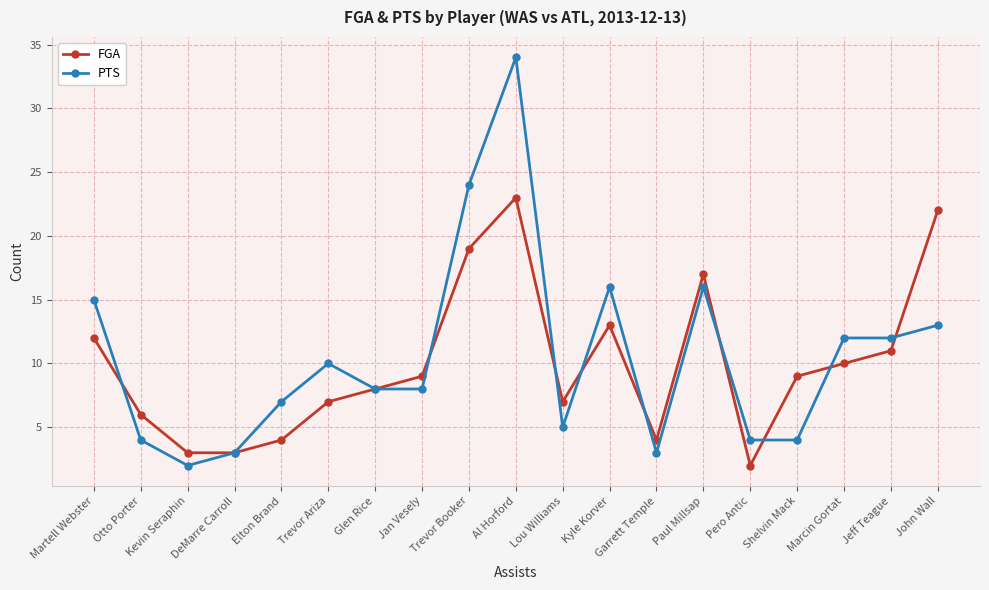

At which category is the sum across all series the highest?

Al Horford